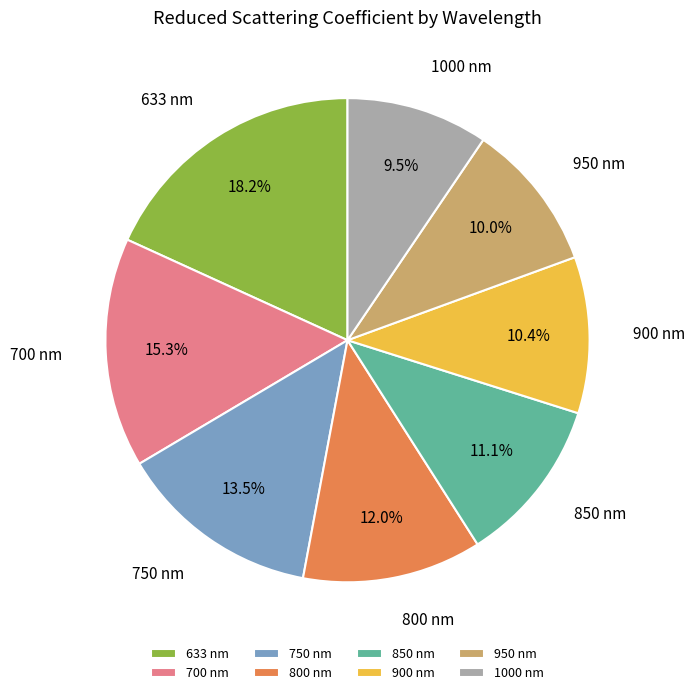

How many slices are in this pie chart?

8